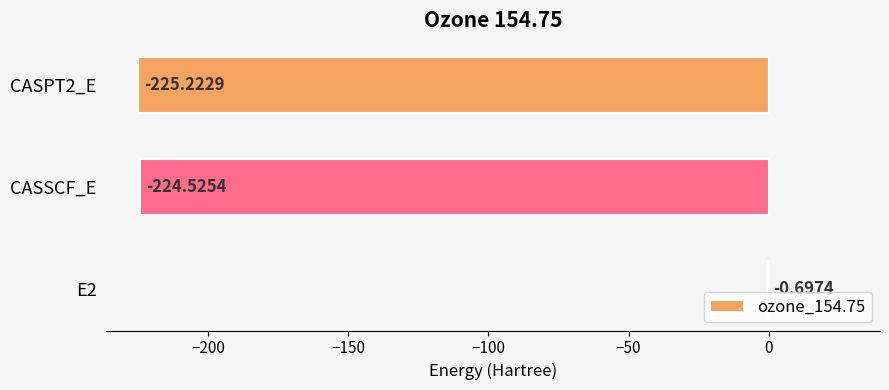

What is the change in value from CASSCF_E to CASPT2_E?

-0.7